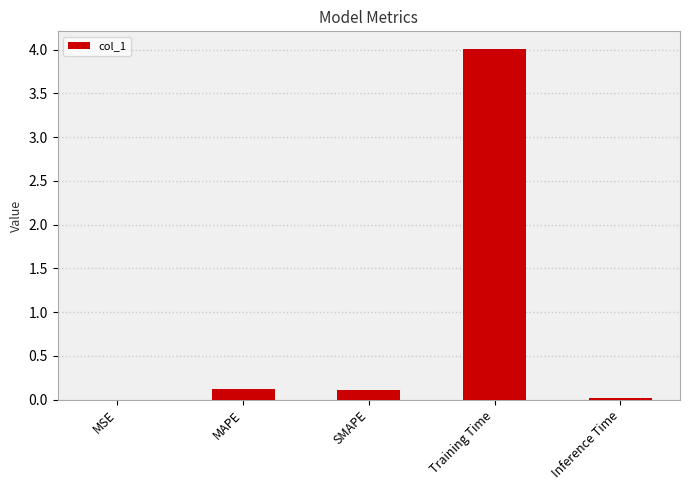

Which category has the highest value across all series?

Training Time